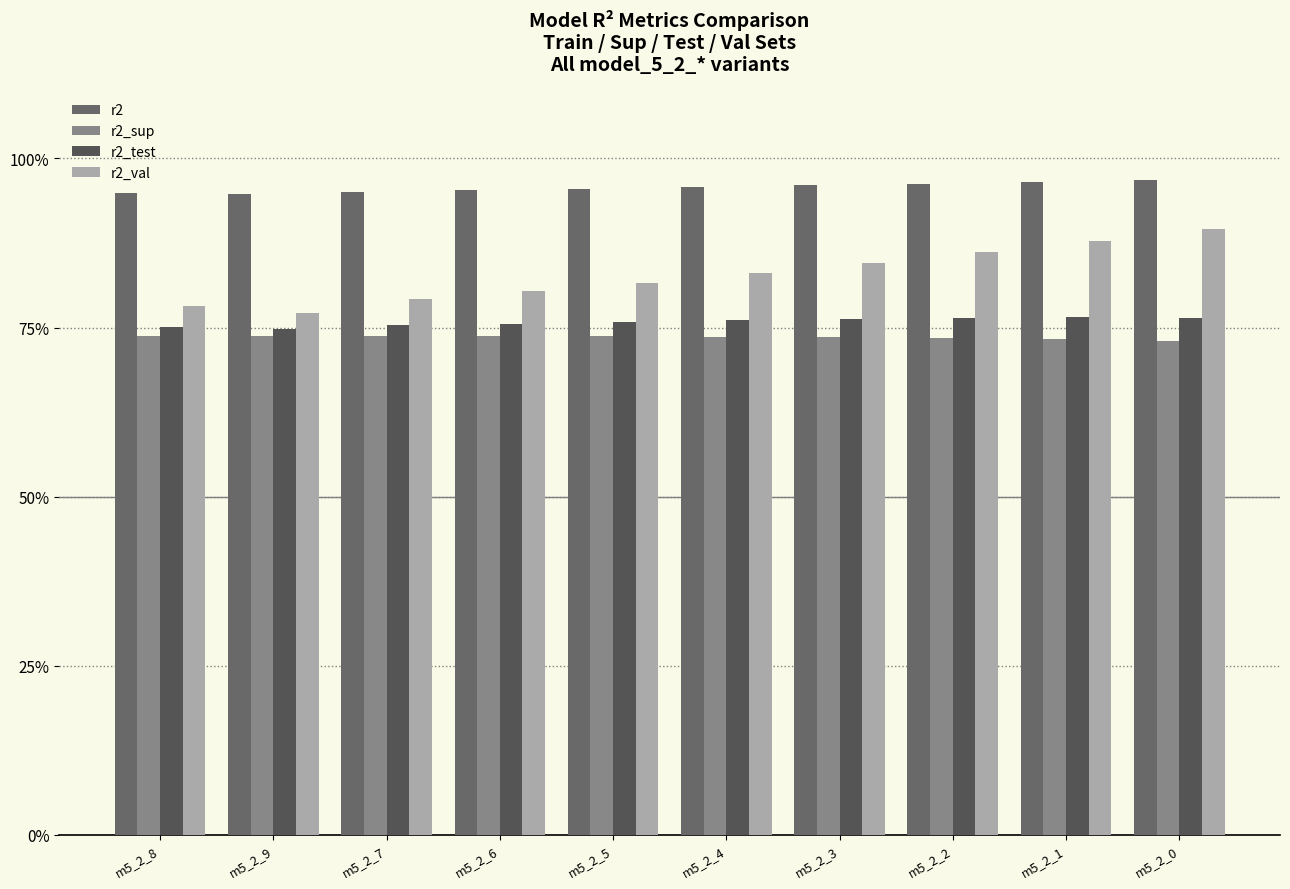

At which category does the chart reach its minimum across all series?

m5_2_0